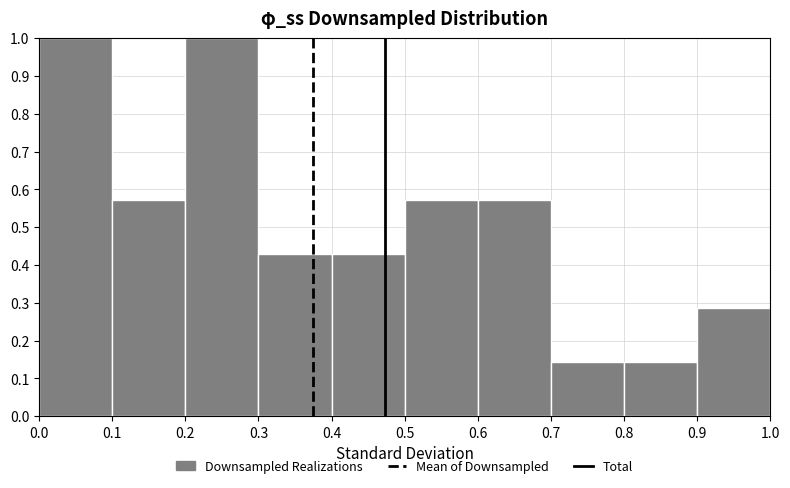

Reading left to right, transcribe this chart: for each bar, give the range it covers on the x-axis and its height. The values are not printed on the chart, so give them approximately, as read against the axis.

0.0 to 0.1: 1.00
0.1 to 0.2: 0.57
0.2 to 0.3: 1.00
0.3 to 0.4: 0.43
0.4 to 0.5: 0.43
0.5 to 0.6: 0.57
0.6 to 0.7: 0.57
0.7 to 0.8: 0.14
0.8 to 0.9: 0.14
0.9 to 1.0: 0.29